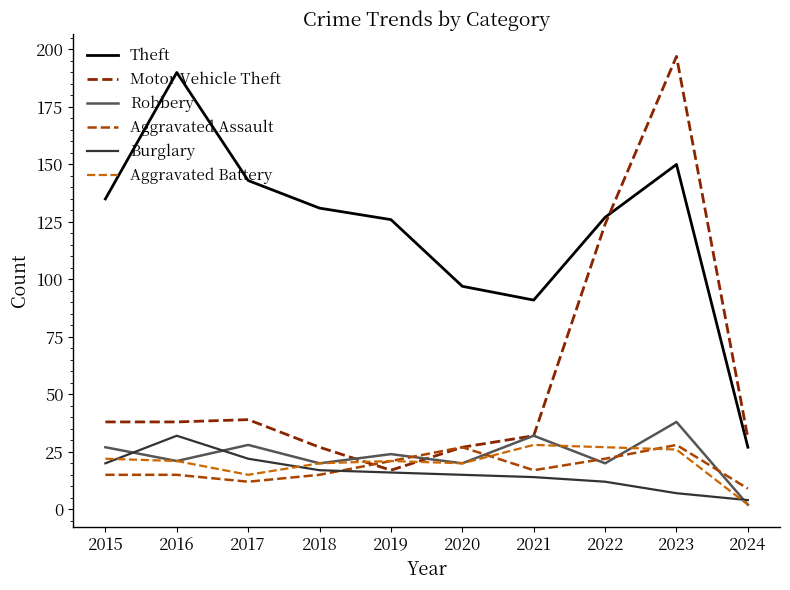

What is the difference between the Aggravated Battery values at 2024 and 2016?

19